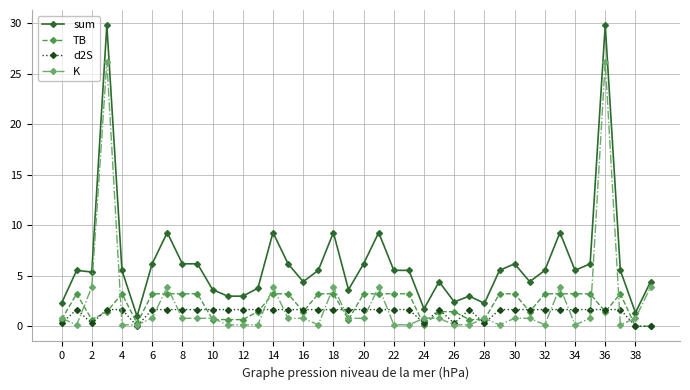

List the series in order of their peak value, highest first.

sum, K, TB, d2S